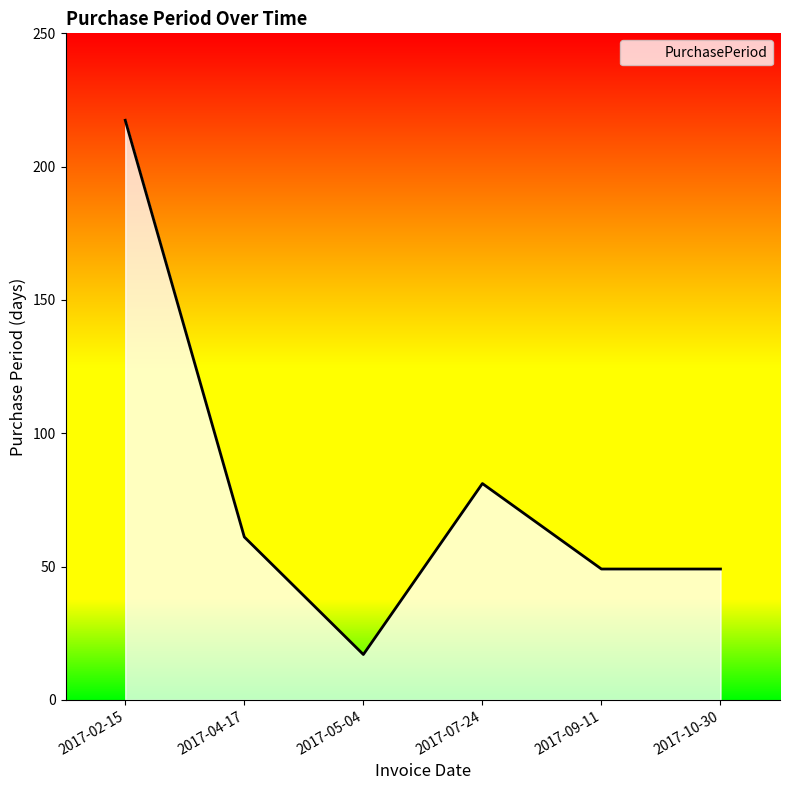

At which category does the data reach its first local peak?

2017-07-24